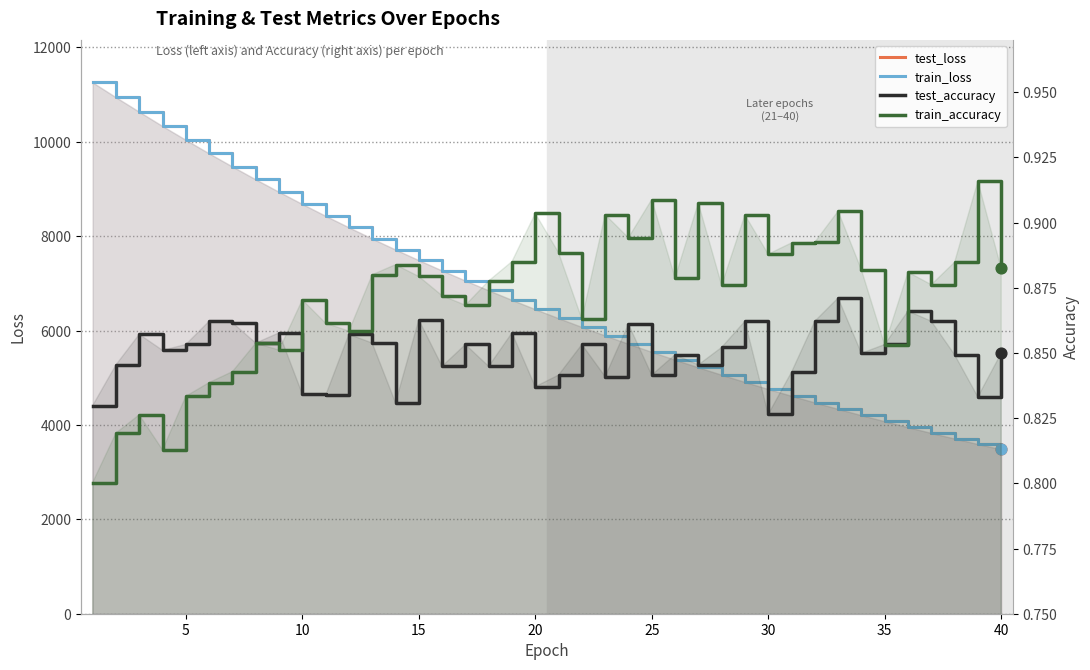

Which series has the widest spread of Y values?

train_loss